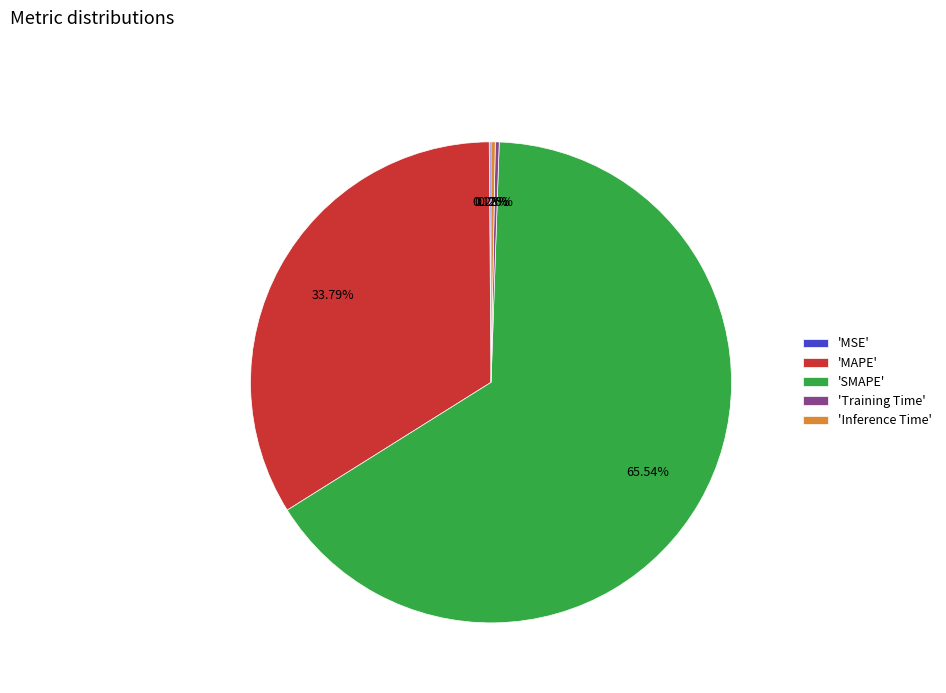

Is there a majority slice in this chart?

Yes